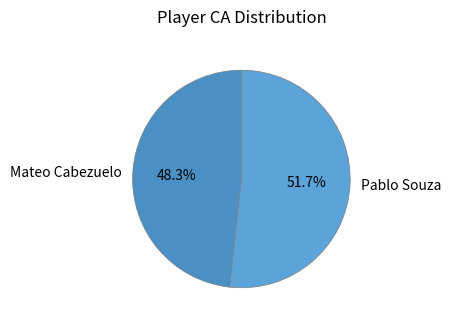

Rank the categories by value from lowest to highest.

Mateo Cabezuelo, Pablo Souza